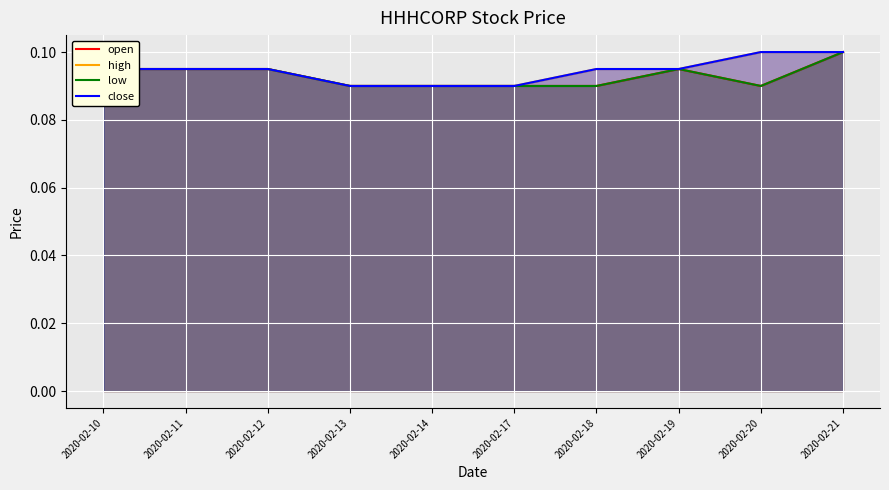

Which category has the highest value in the low series?

2020-02-21